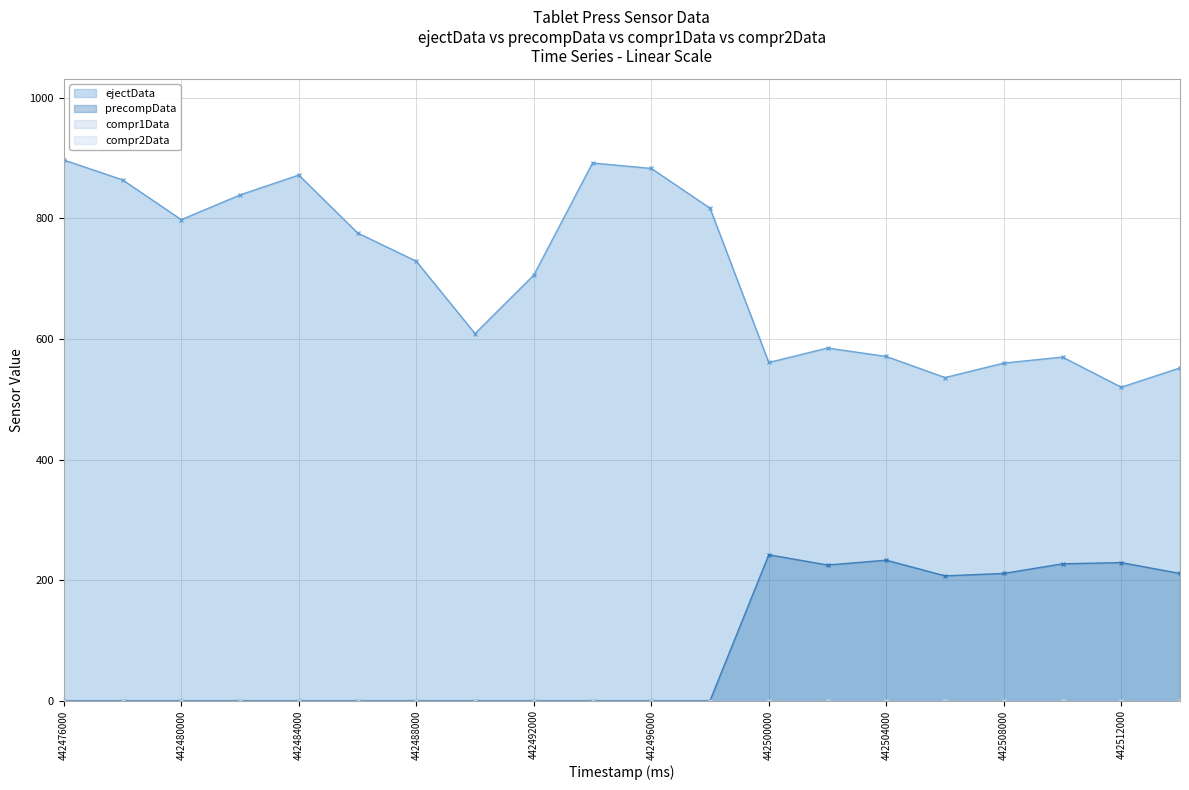

Where is the first local minimum for precompData?

442502000